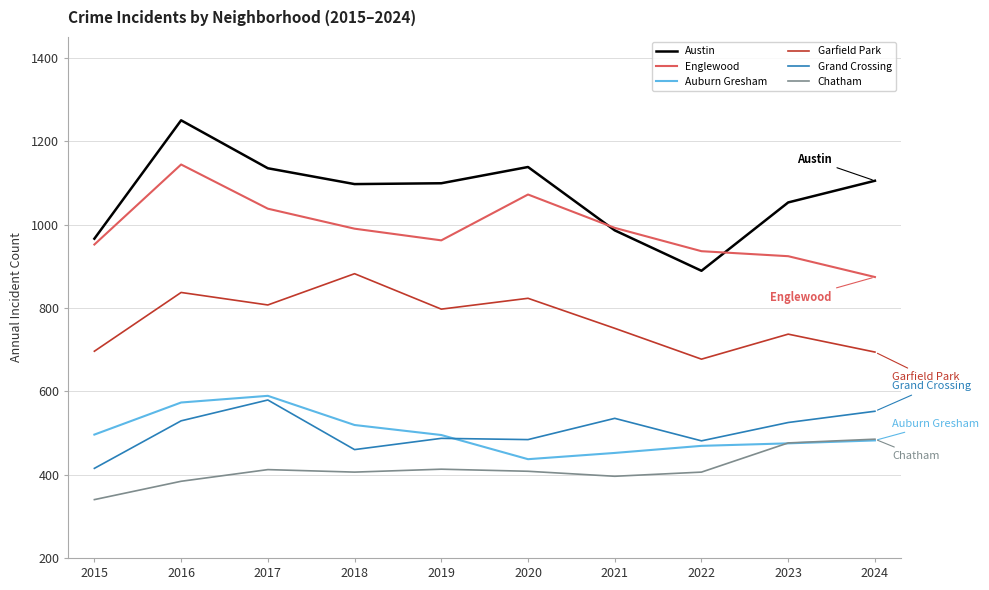

At 2020, list the series in order from smallest to largest.

Chatham, Auburn Gresham, Grand Crossing, Garfield Park, Englewood, Austin